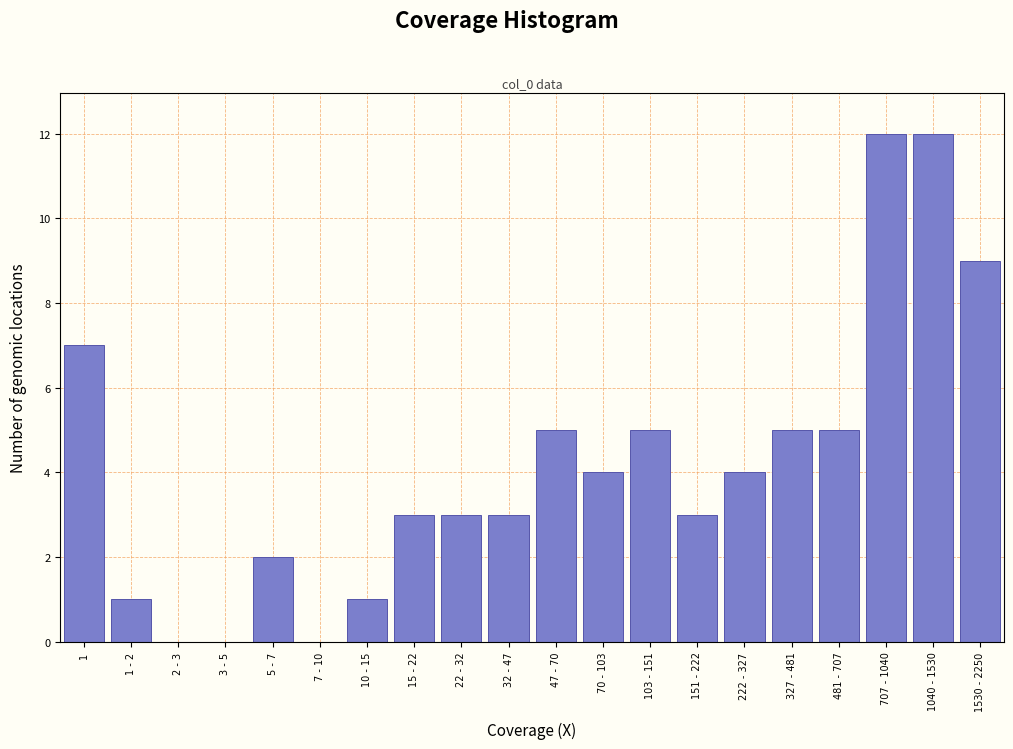

Reading left to right, transcribe all the data shown in this chart.

1=7	1 - 2=1	2 - 3=0	3 - 5=0	5 - 7=2	7 - 10=0	10 - 15=1	15 - 22=3	22 - 32=3	32 - 47=3	47 - 70=5	70 - 103=4	103 - 151=5	151 - 222=3	222 - 327=4	327 - 481=5	481 - 707=5	707 - 1040=12	1040 - 1530=12	1530 - 2250=9